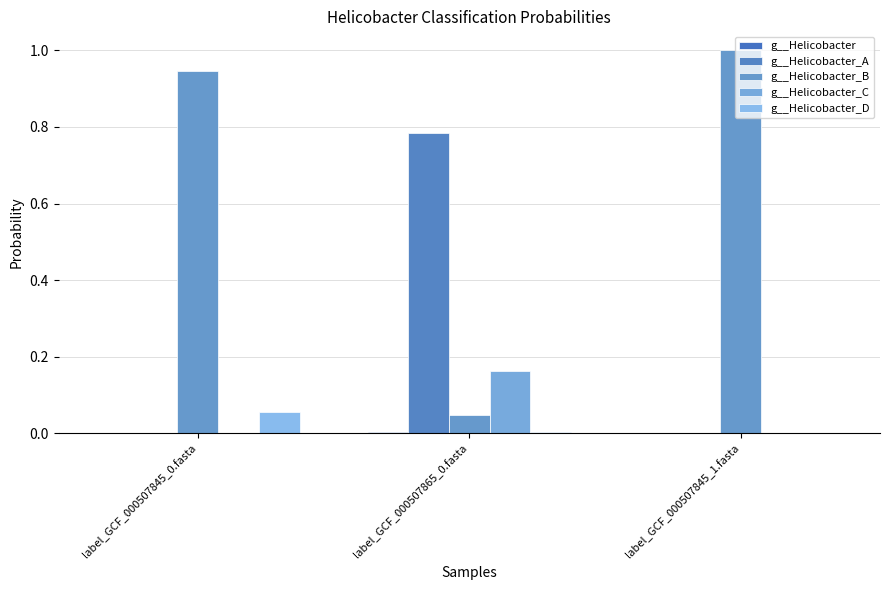

Does the chart contain stacked bars?

No